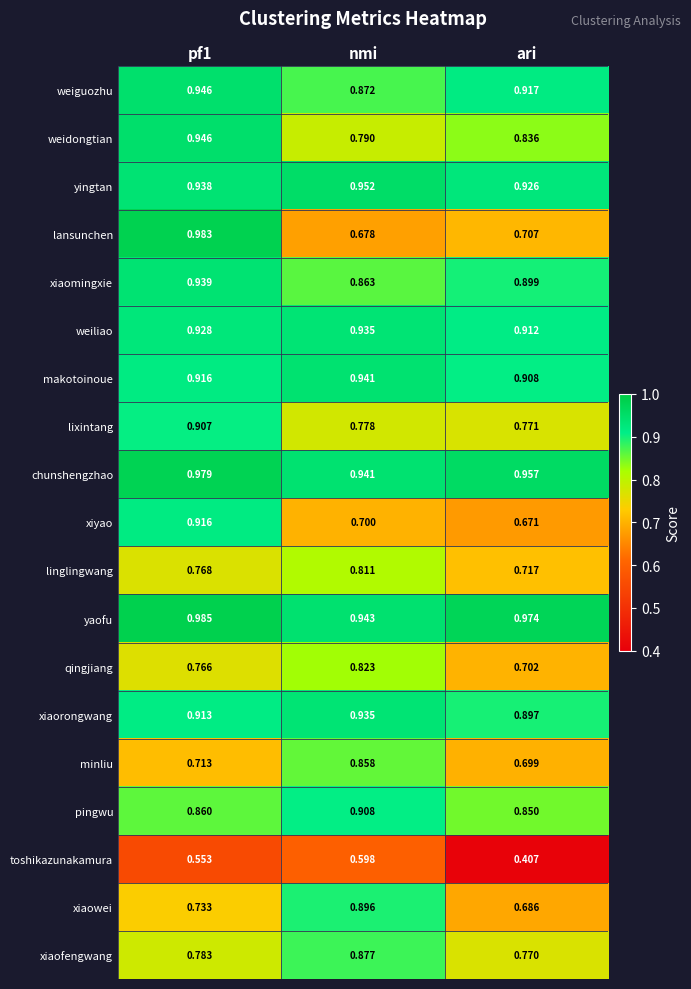

Which series has the largest total across all categories?

yaofu